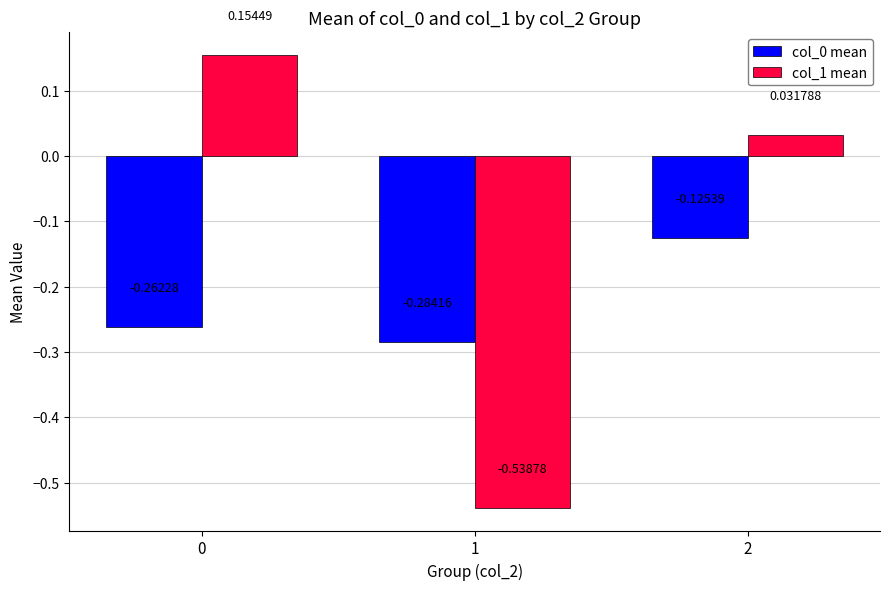

What is the difference between the maximum and minimum values in the col_1 mean series?

0.7